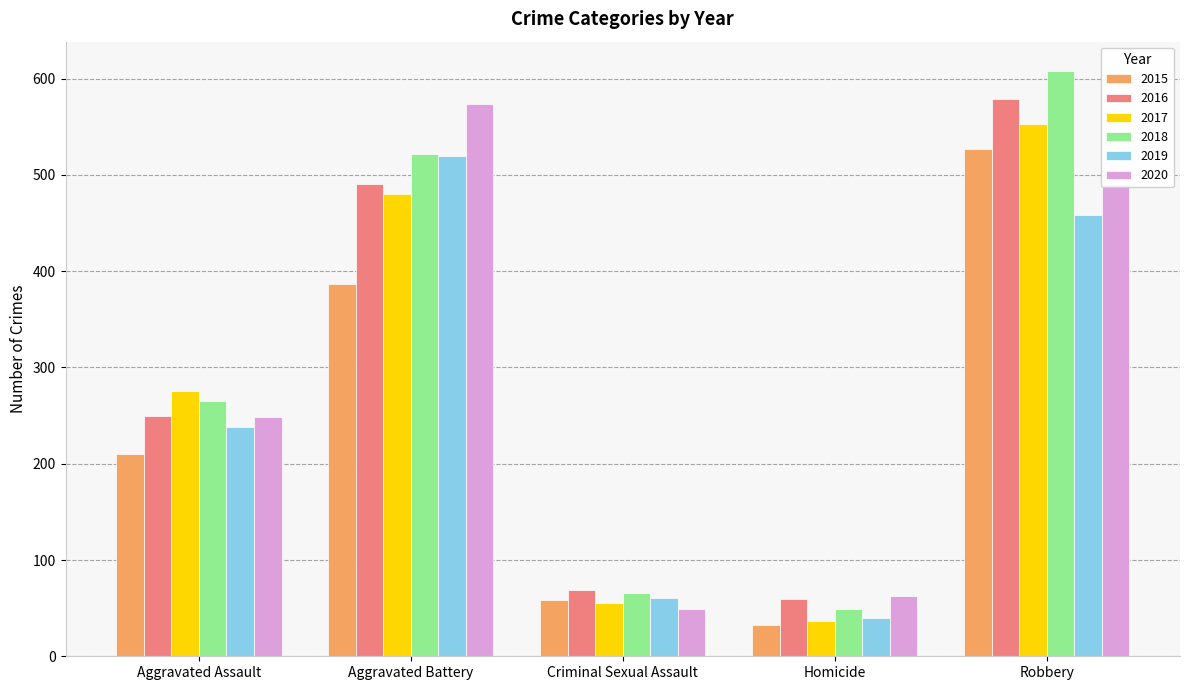

The value of 2015 at Aggravated Assault is 328. True or false?

False